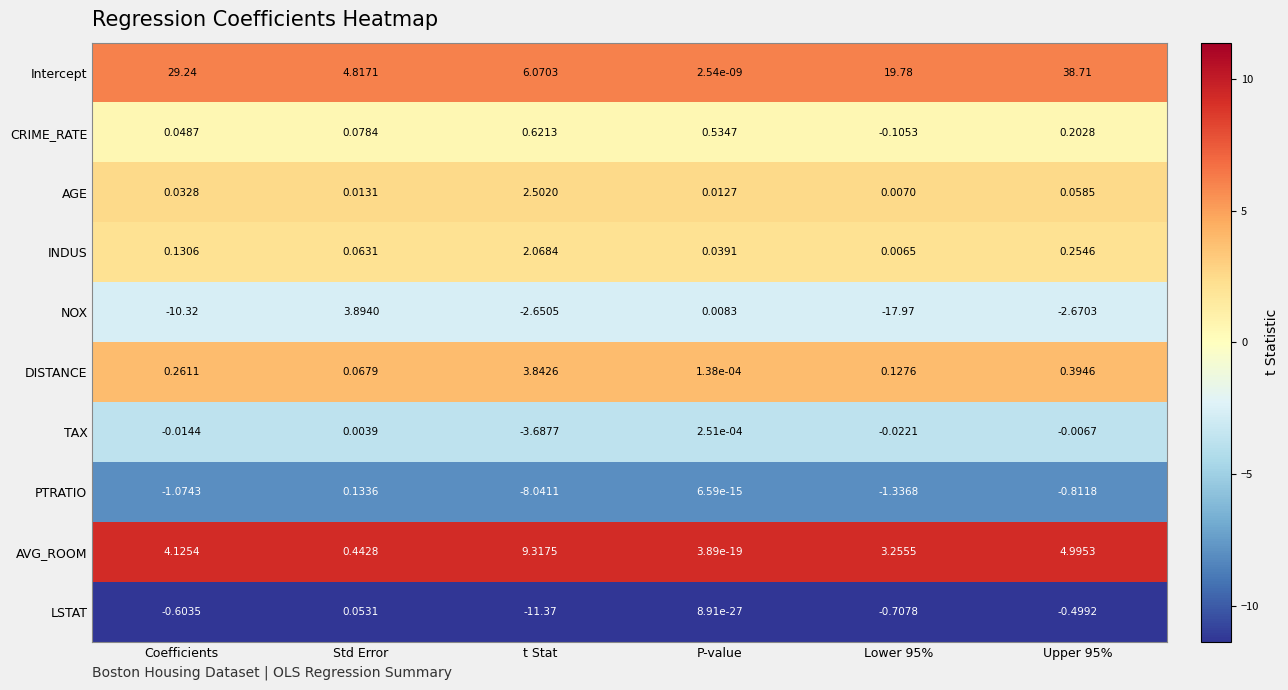

Rank the series at Upper 95% from lowest to highest value.

NOX, PTRATIO, LSTAT, TAX, AGE, CRIME_RATE, INDUS, DISTANCE, AVG_ROOM, Intercept